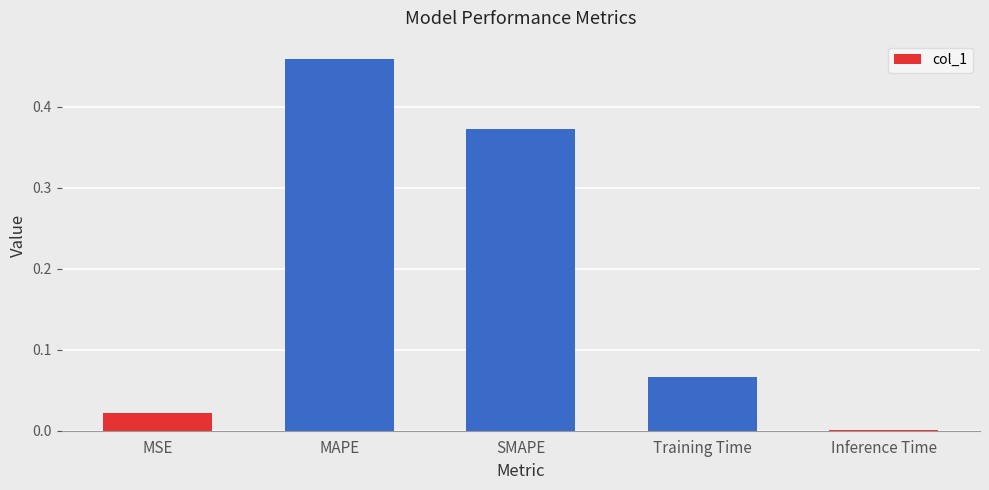

How many distinct data groups are displayed?

1